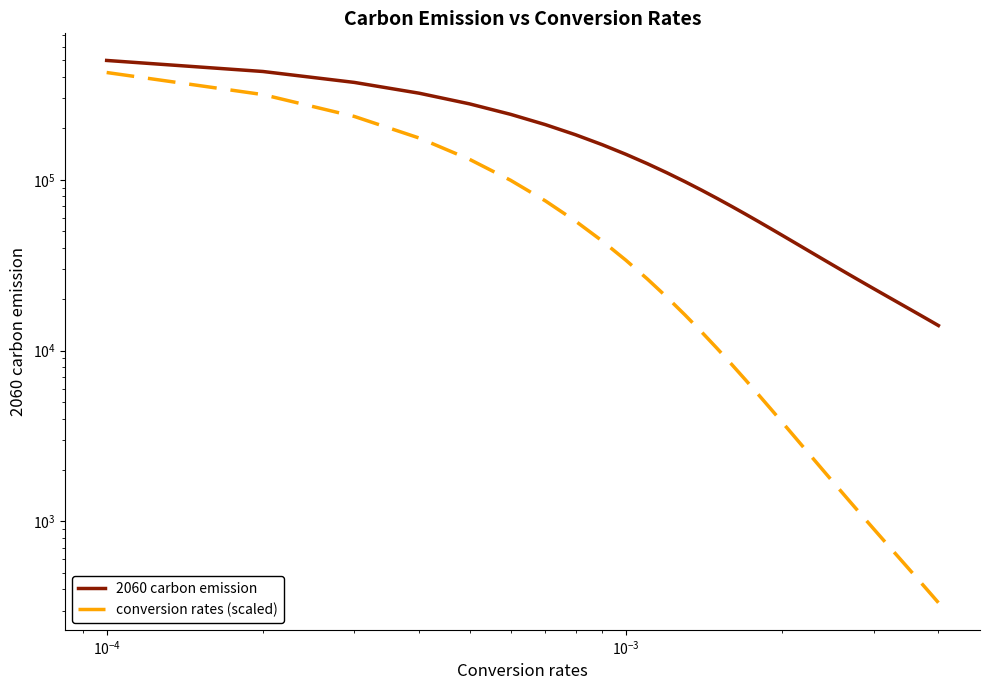

Rank the series by their average value, from highest to lowest.

2060 carbon emission, conversion rates (scaled)